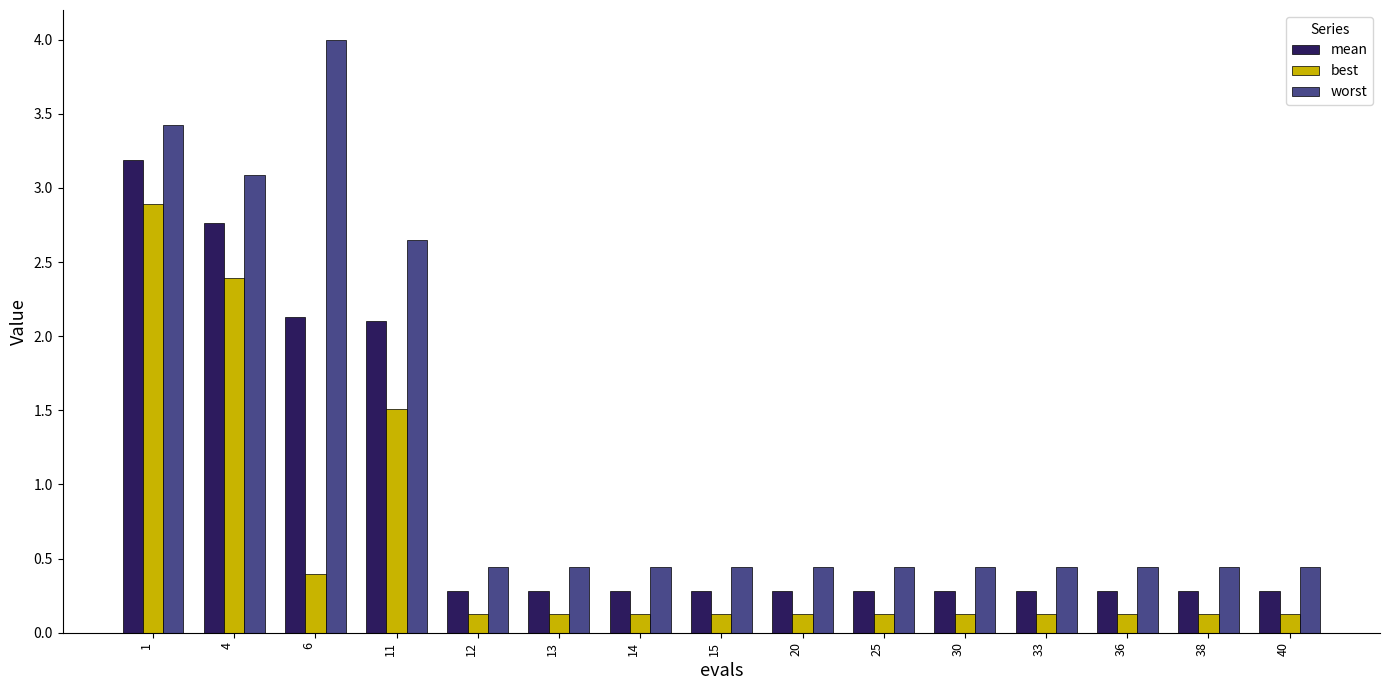

At 40, list the series in order from smallest to largest.

best, mean, worst